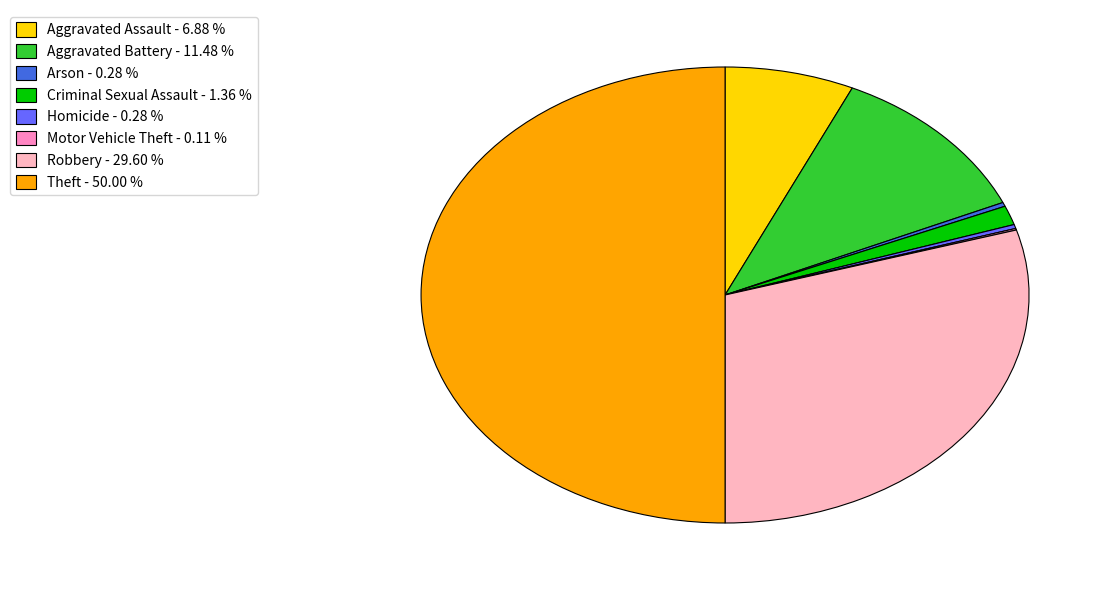

Does Criminal Sexual Assault - 1.36 % account for over 50% of the chart?

No